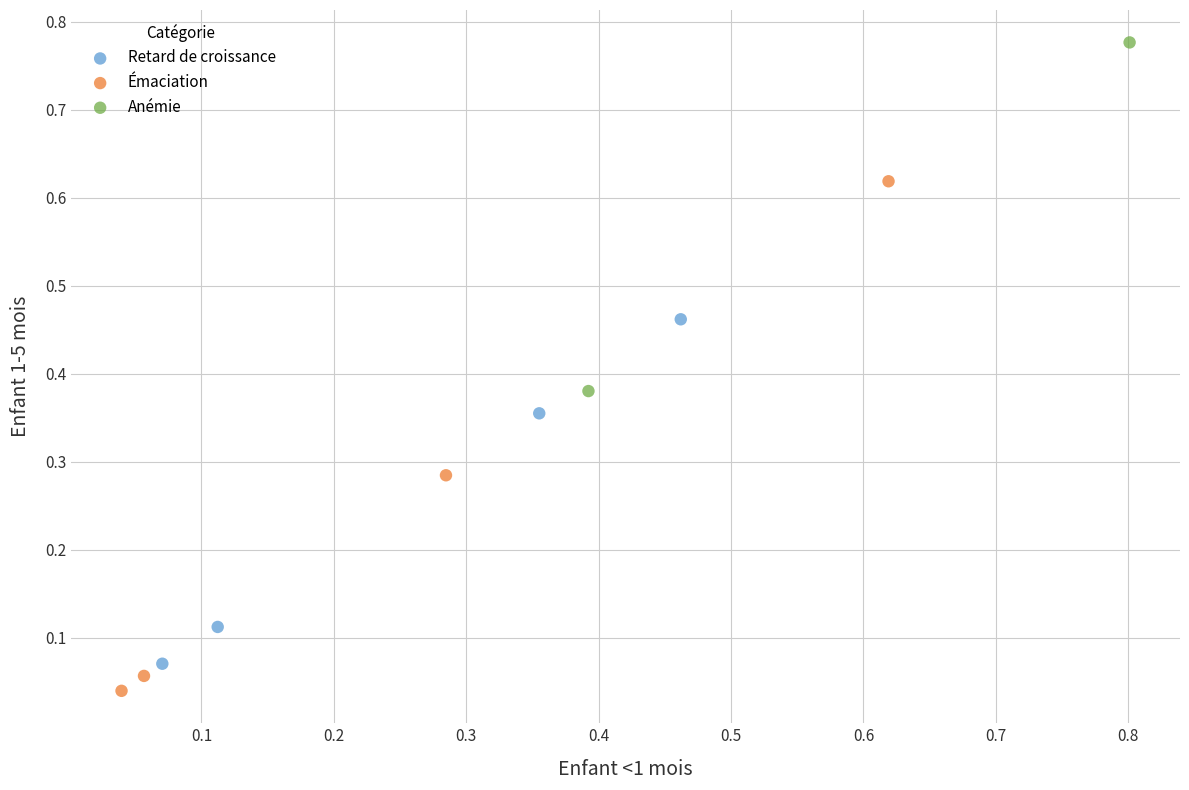

What are all the series names shown in the legend?

Retard de croissance, Émaciation, Anémie